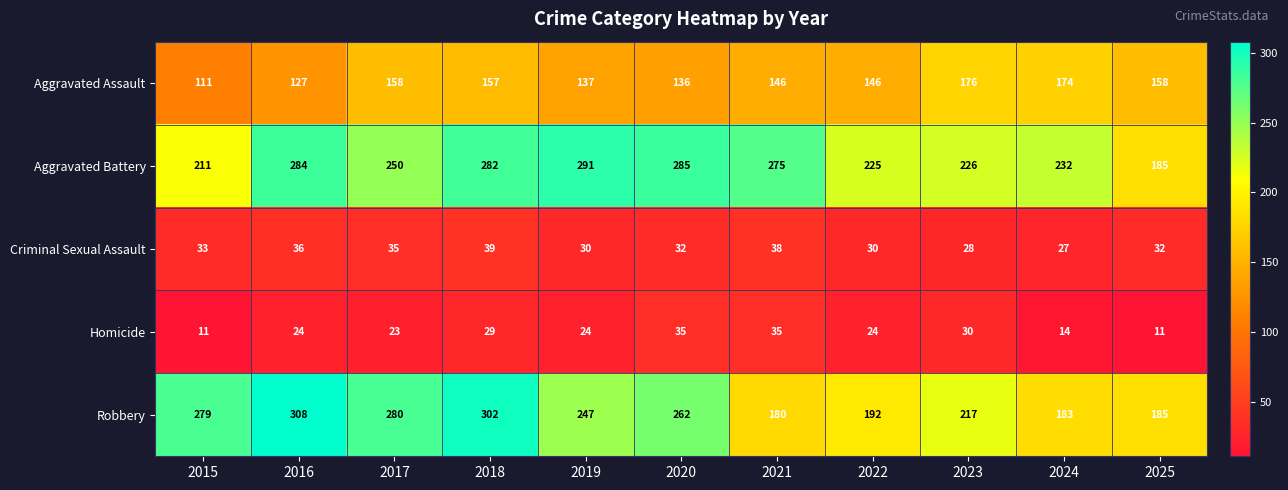

The Aggravated Battery series shows 285 at 2020. True or false?

True